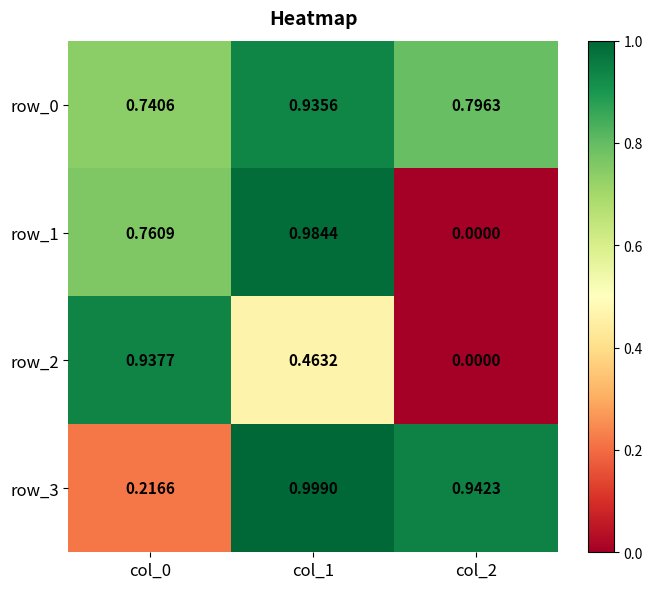

List the series in order of their overall mean, highest first.

row_0, row_3, row_1, row_2